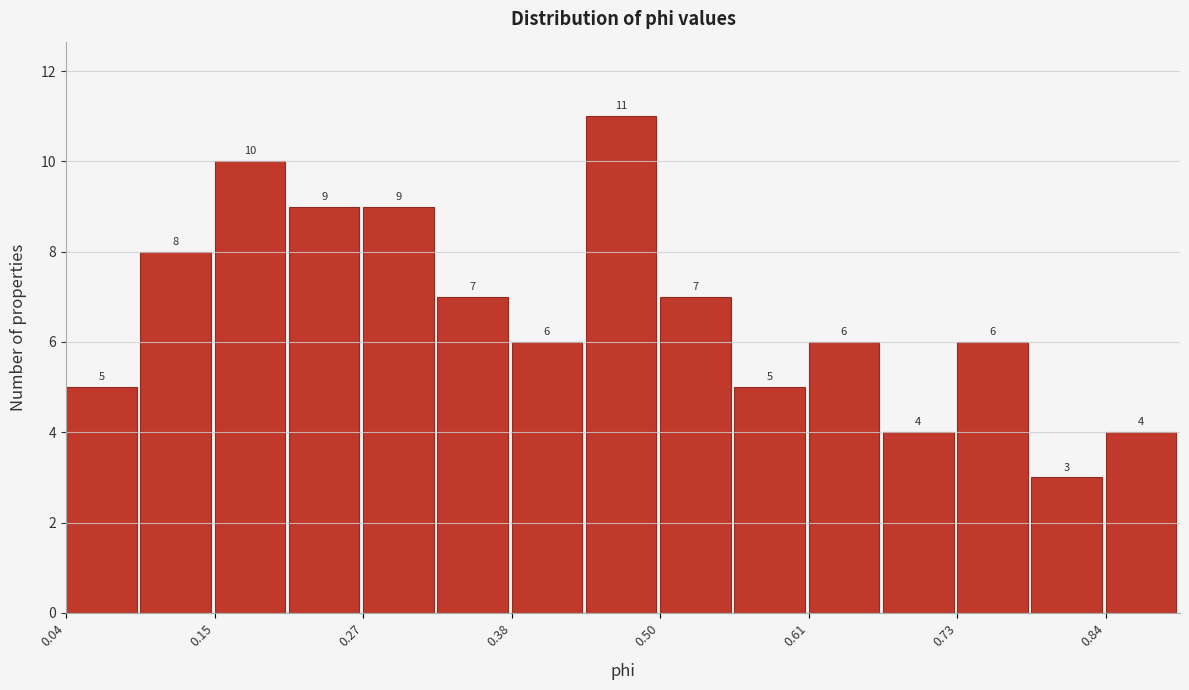

Around what value on the x-axis is the tallest bar? Give the approximate position of its centre, as read against the axis.

0.46